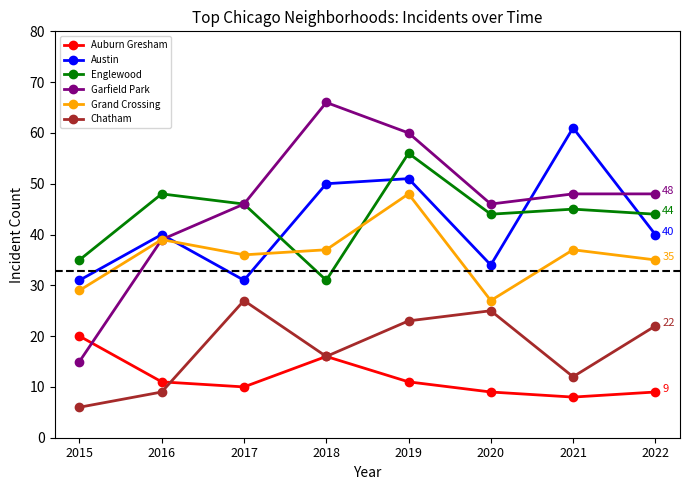

At which category is the sum across all series the highest?

2019